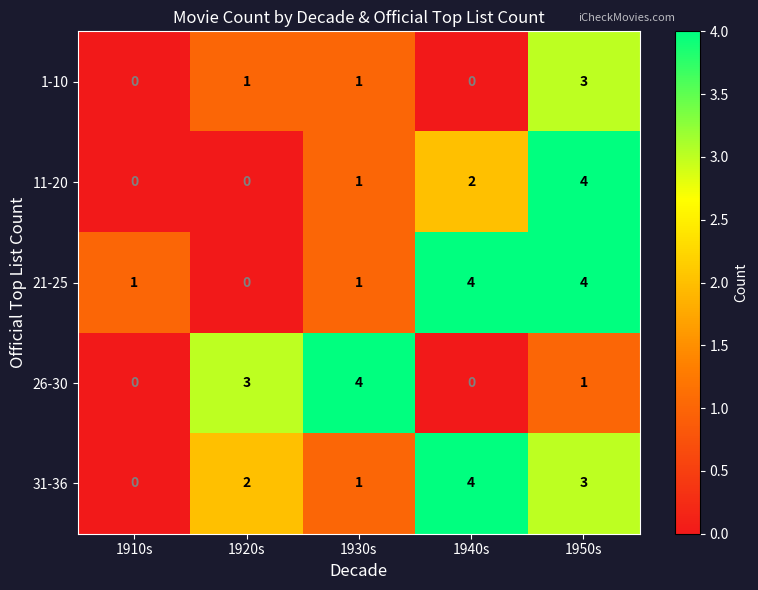

True or false: 31-36 has a value of 4 at 1940s.

True